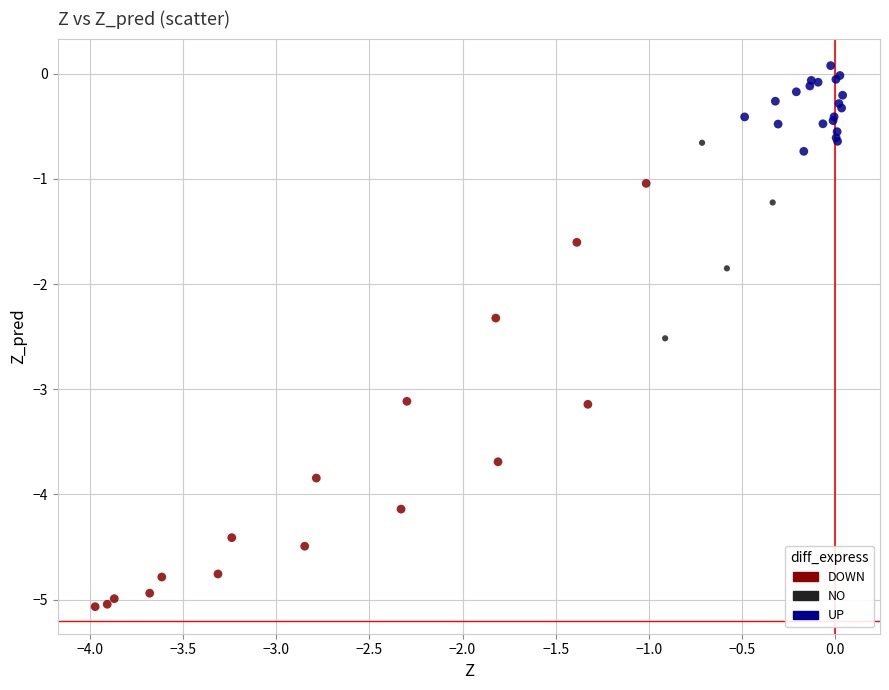

What are all the series names shown in the legend?

DOWN, NO, UP